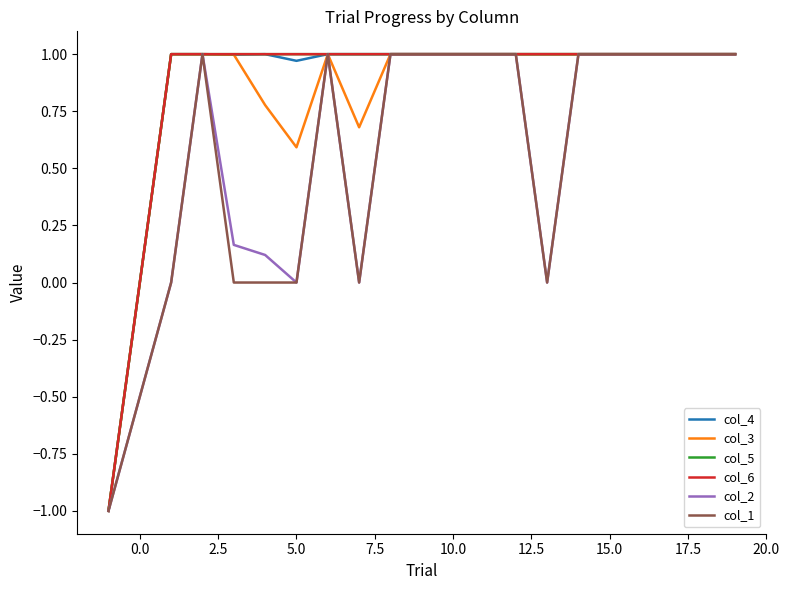

Is this an area chart (filled region under the line)?

No